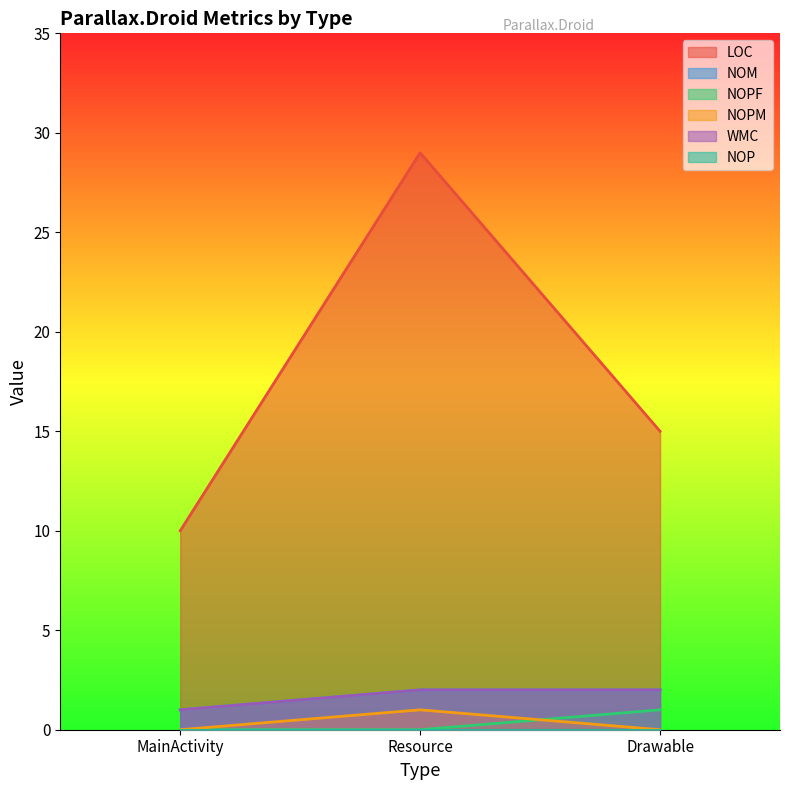

What is the sum of all LOC values?

54